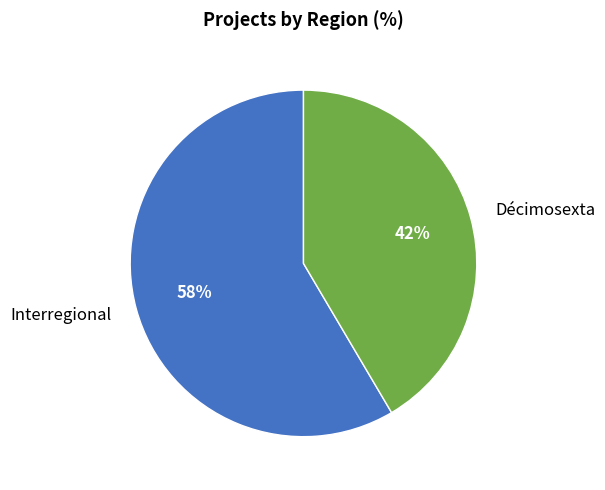

What is the ratio of the value at Interregional to the value at Décimosexta?

1.4